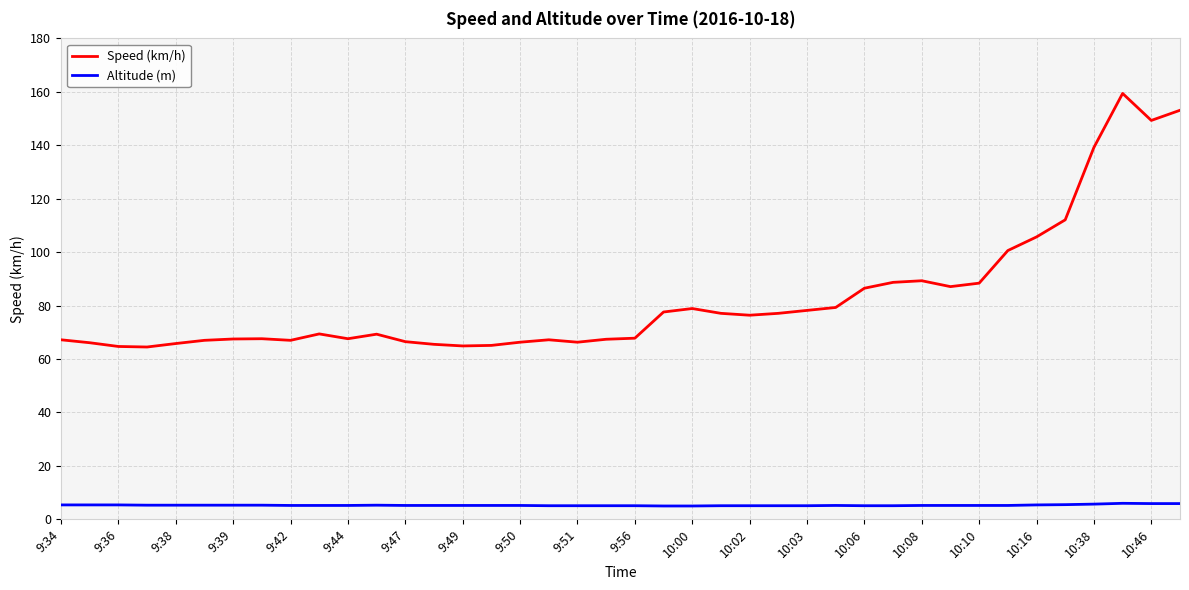

Which series has the largest total across all categories?

Speed (km/h)